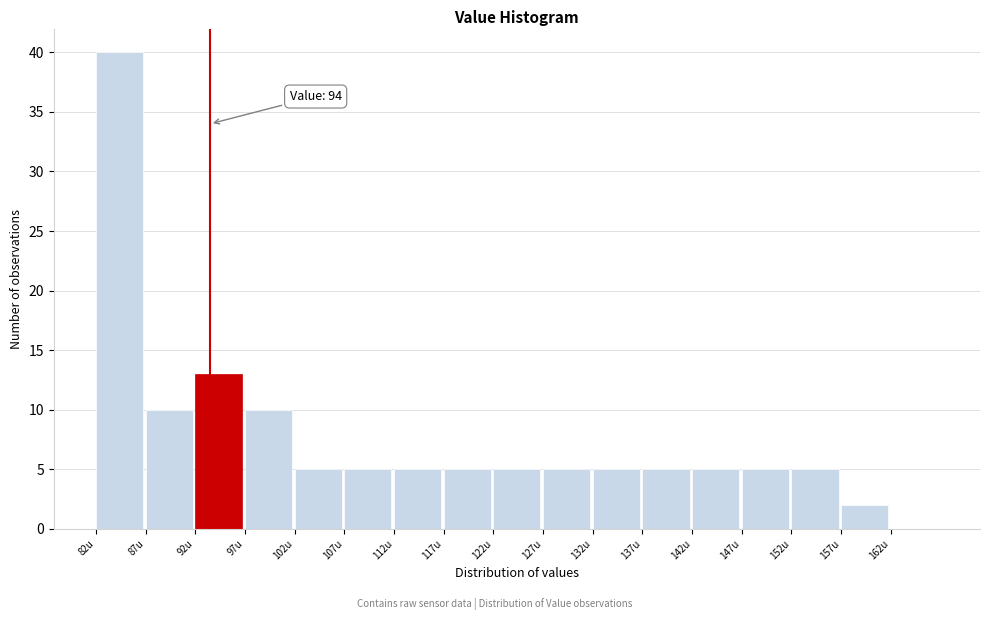

Which range on the x-axis has the tallest bar?

82.5 to 87.5